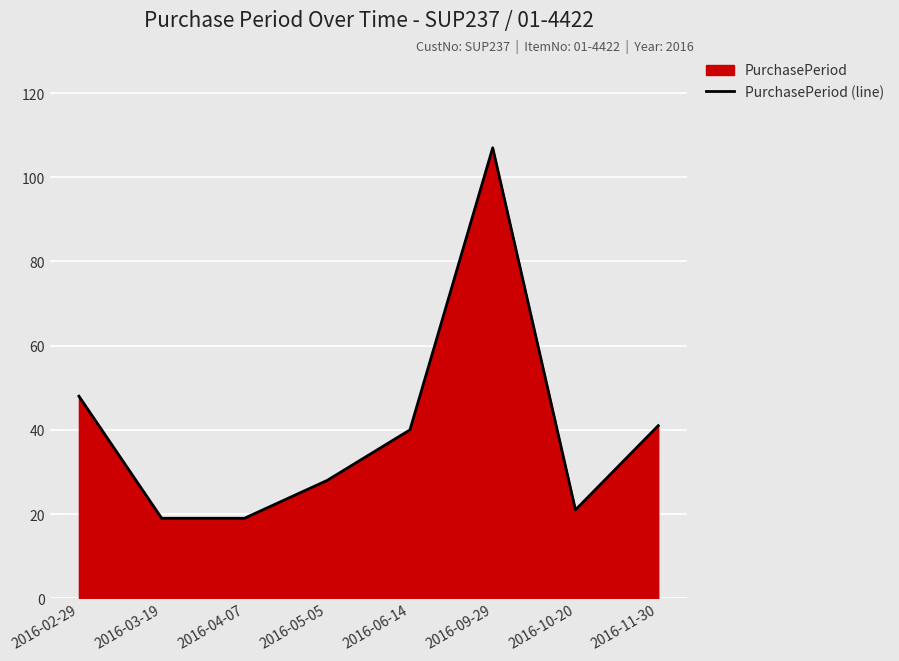

Where does the data first go above 40?

2016-02-29